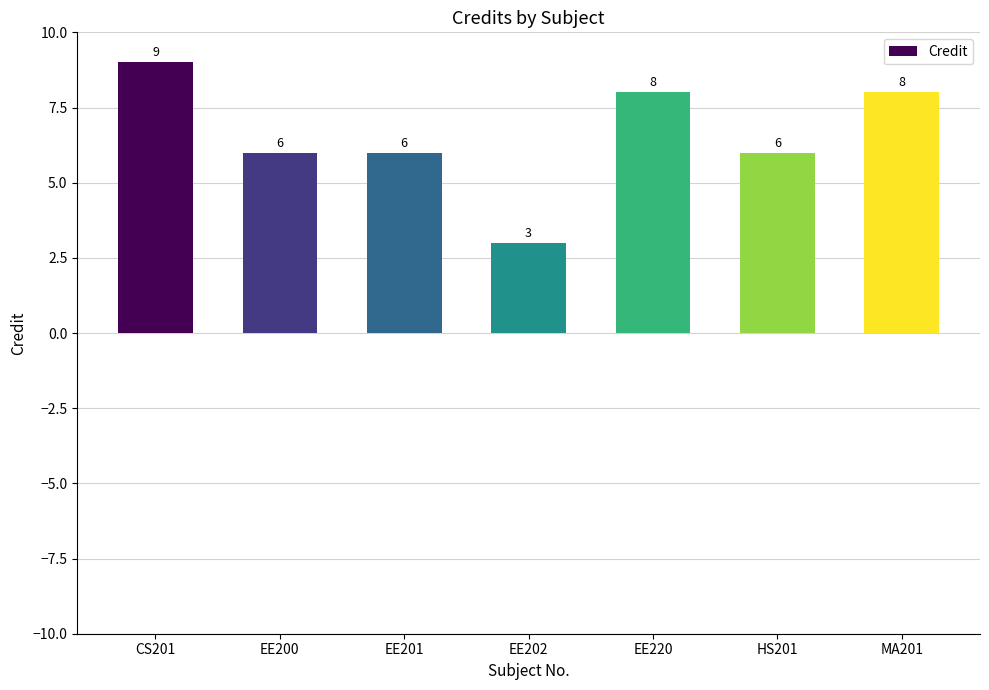

True or false: the data shows 4 at EE200.

False